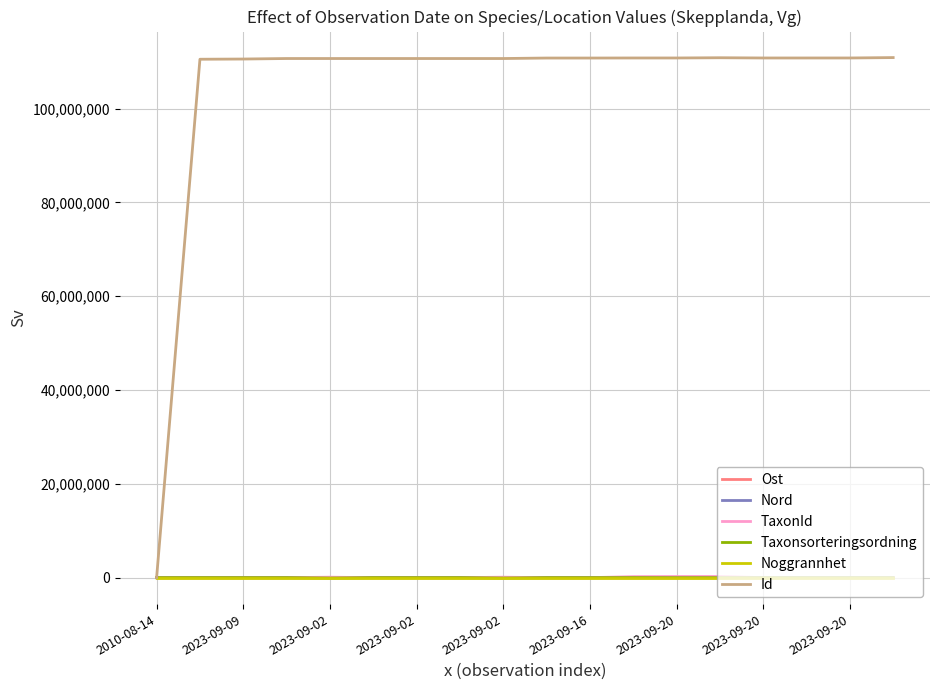

What is the highest value of the Id series?

110879867.0